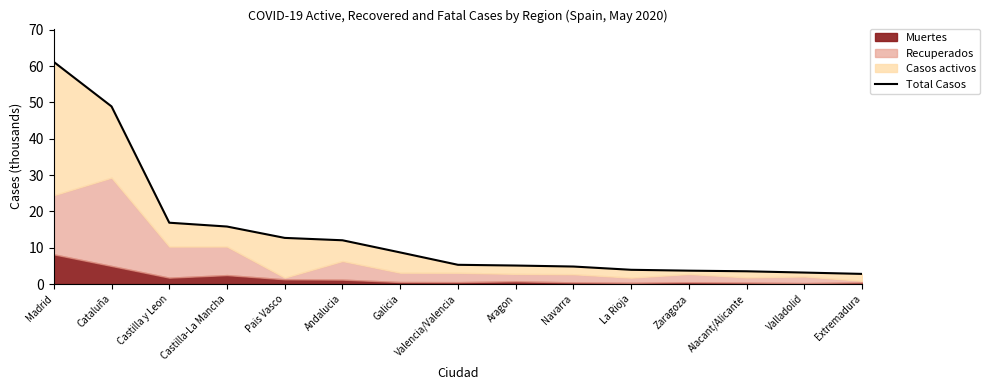

List the labels in order of value, smallest first.

Extremadura, Valladolid, Alacant/Alicante, Zaragoza, La Rioja, Navarra, Aragon, Valencia/Valencia, Galicia, Andalucia, Pais Vasco, Castilla-La Mancha, Castilla y Leon, Cataluña, Madrid